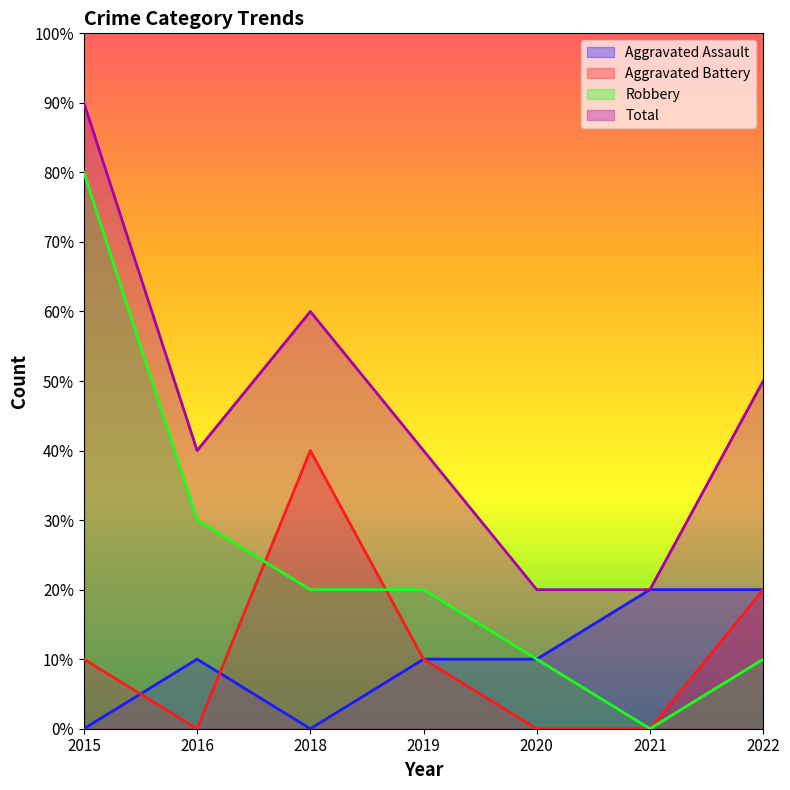

Where does the Robbery series first go above 2?

2015